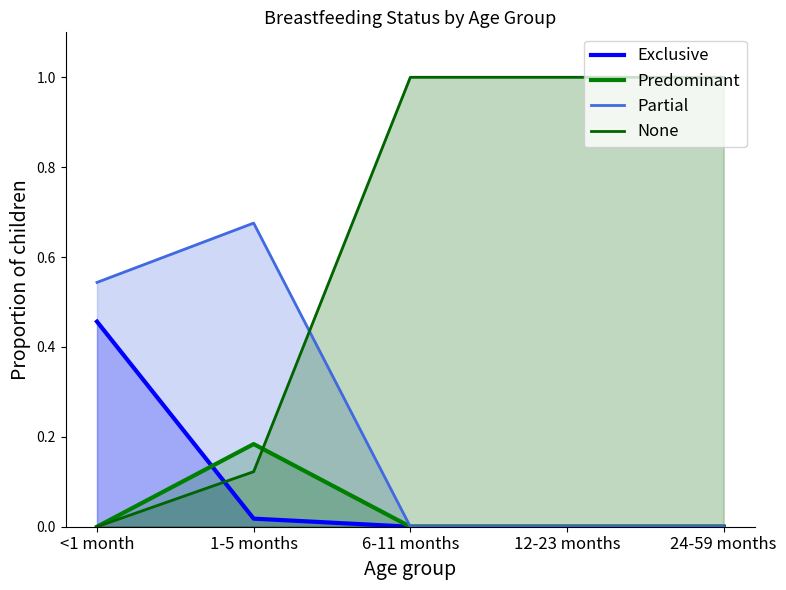

The value of Predominant at 12-23 months is 0.0. True or false?

True